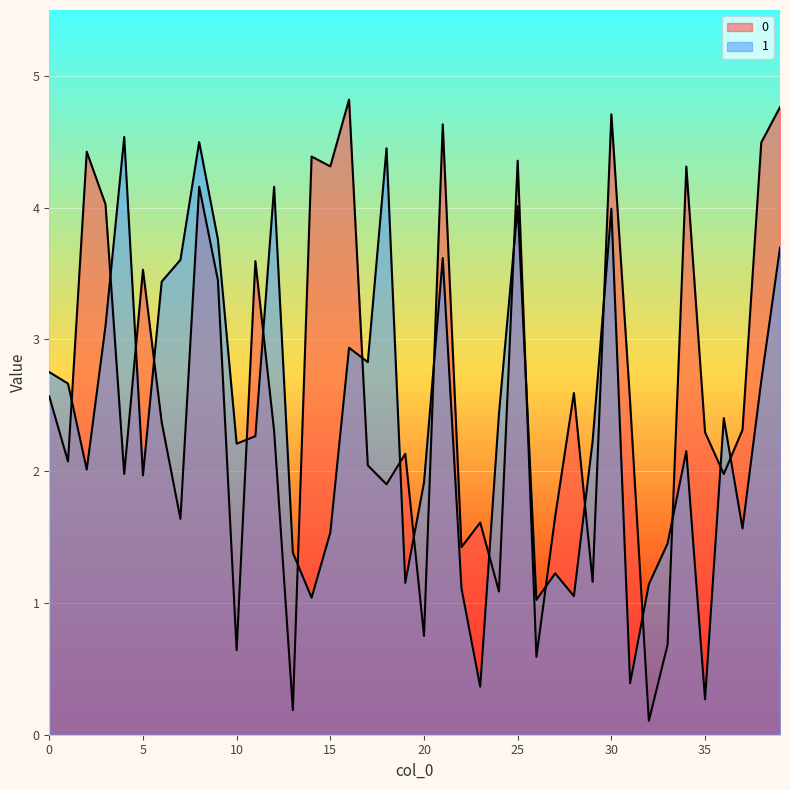

Rank the categories by 0 value from lowest to highest.

32, 13, 26, 10, 33, 20, 24, 29, 22, 23, 7, 27, 18, 36, 4, 17, 1, 19, 35, 12, 37, 6, 31, 0, 28, 9, 5, 11, 3, 8, 34, 15, 25, 14, 2, 38, 21, 30, 39, 16